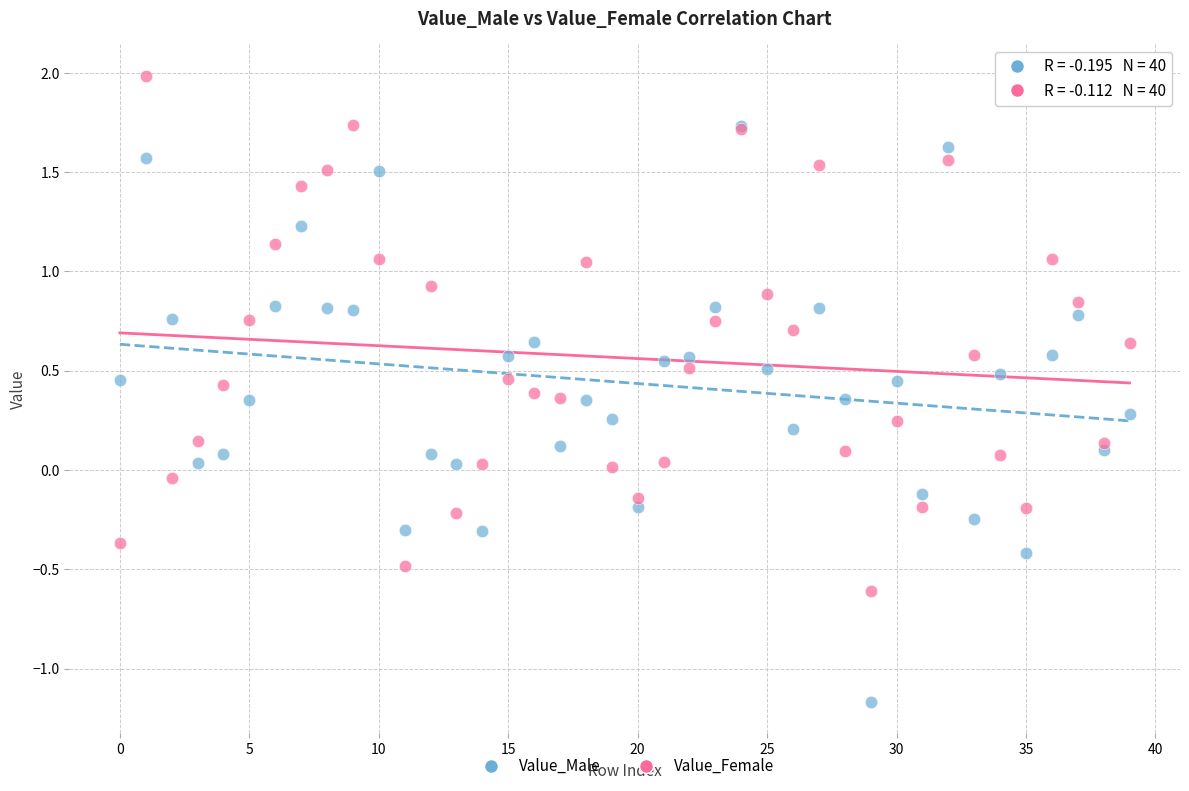

Which series reaches the minimum Y coordinate?

Value_Male